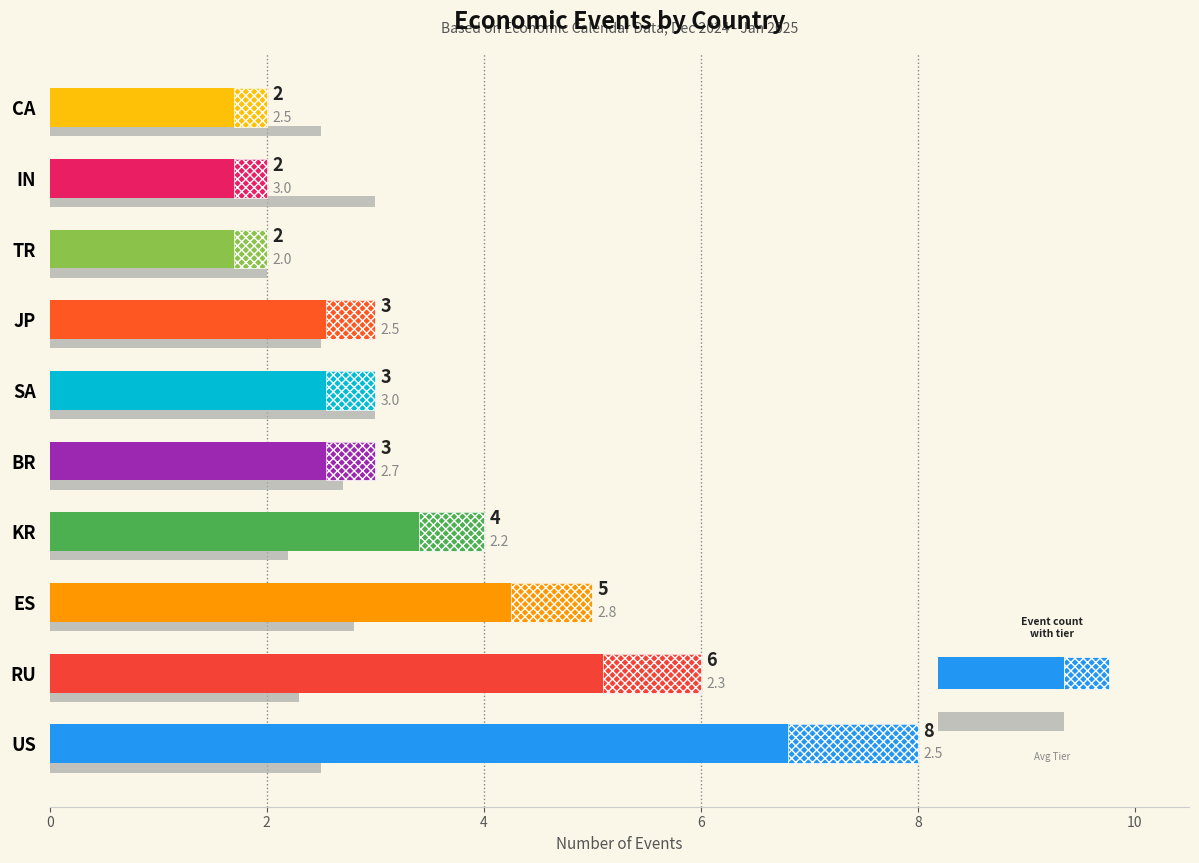

What is the value of the Event Count bar at the 10th from the left?

2.0